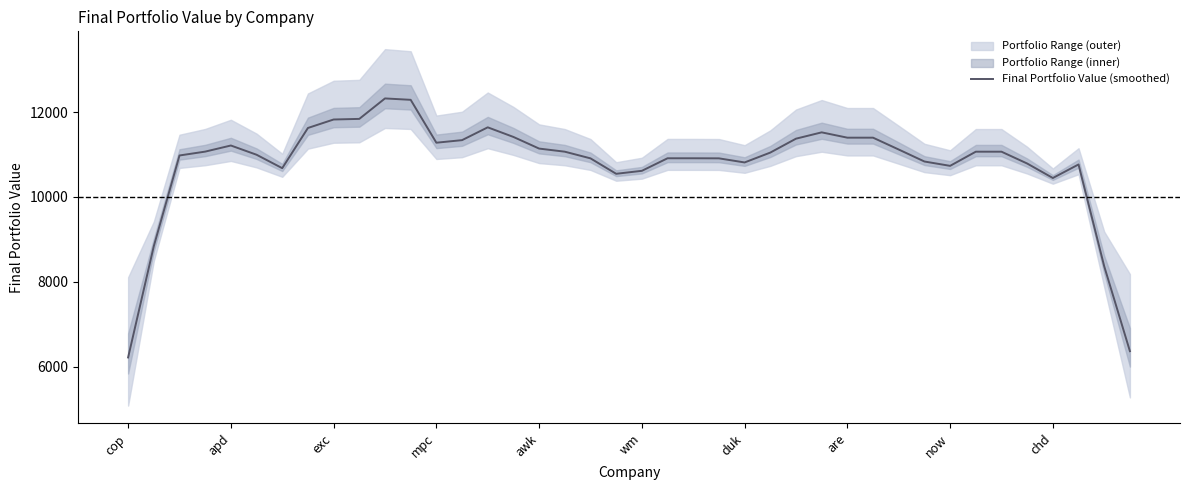

Which category has the lowest value across all series?

cop